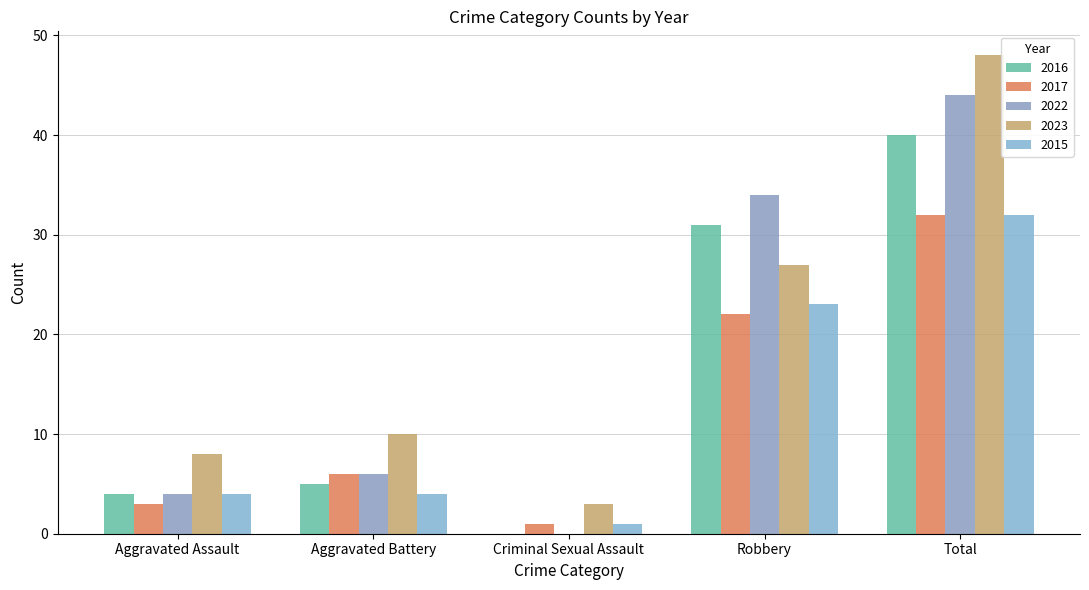

What is the total value across all series at Total?

196